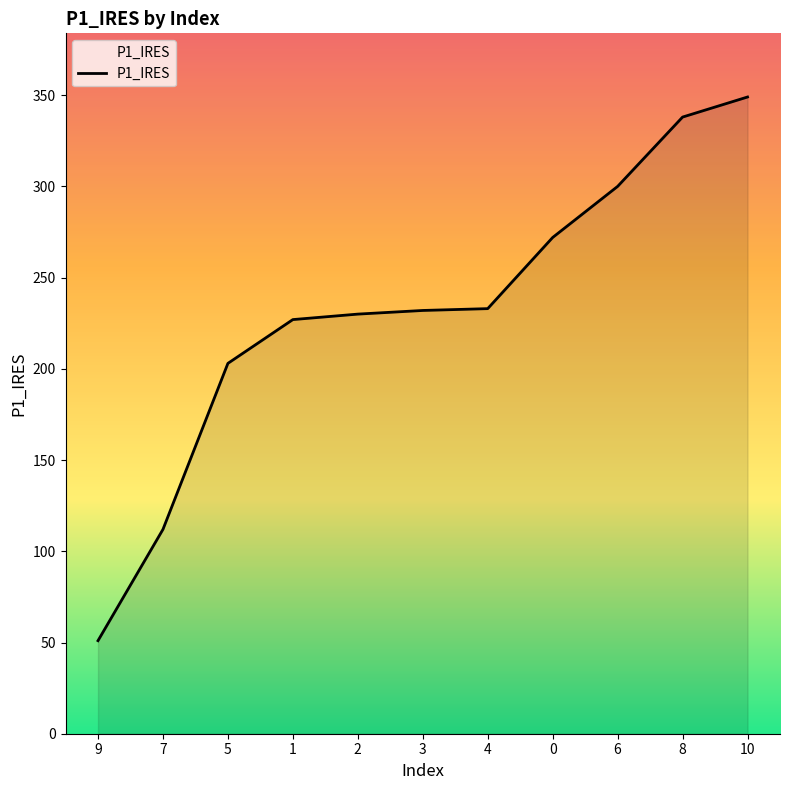

Is it true that the value at 2 is 230?

True